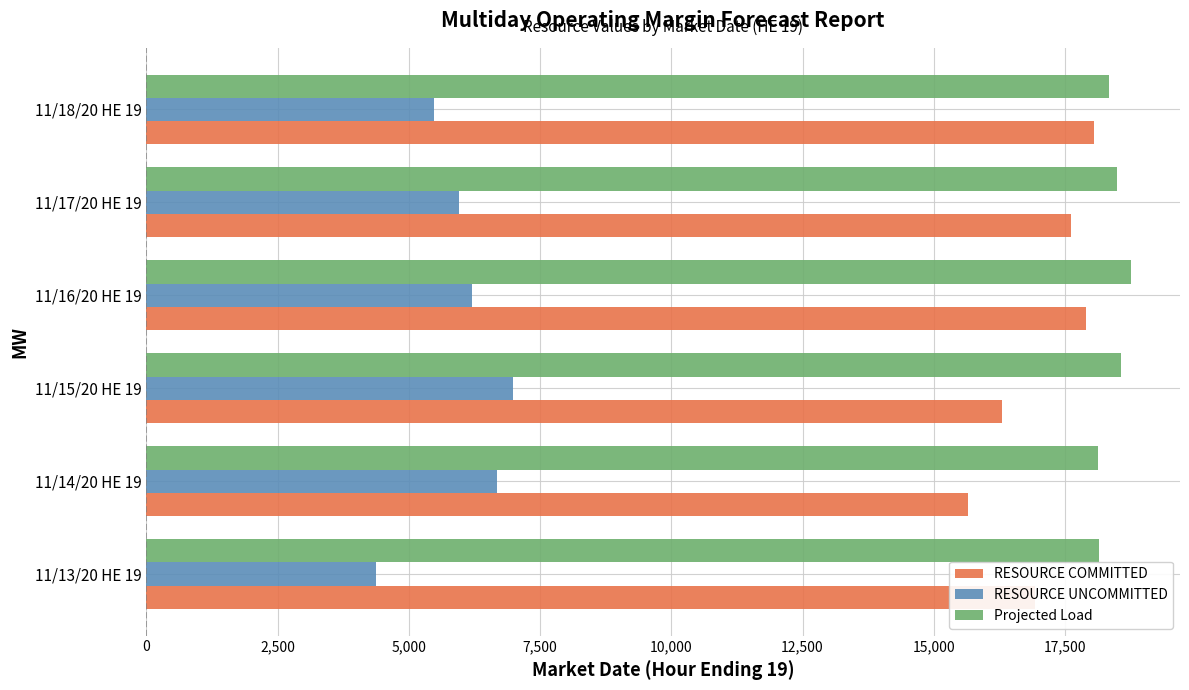

What is the lowest value of the RESOURCE UNCOMMITTED series?

4376.2